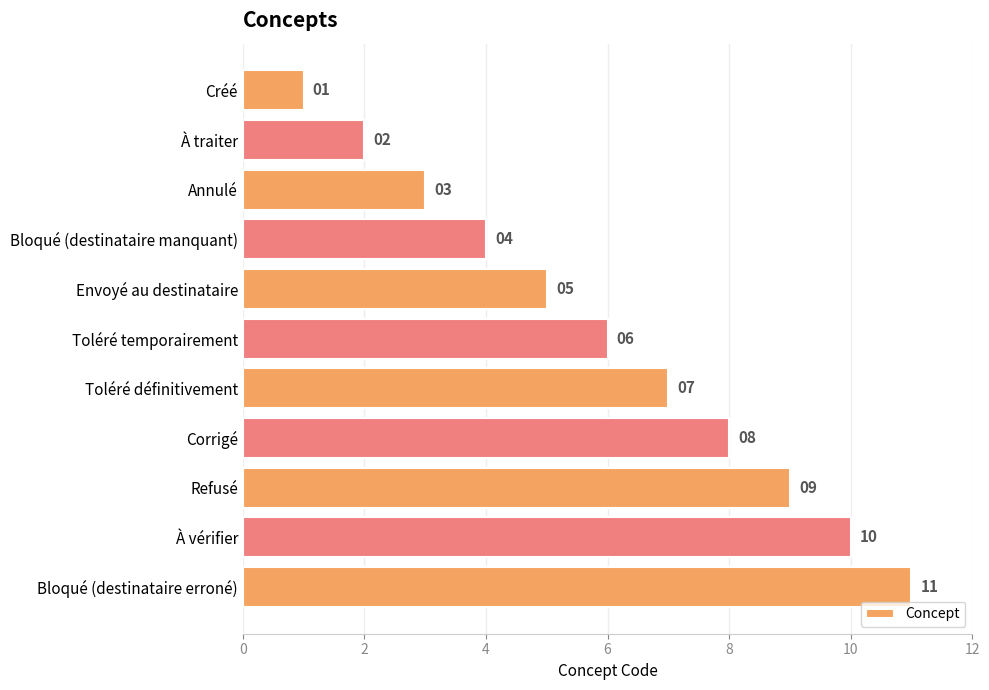

Count the values in the range 3 to 9.

7